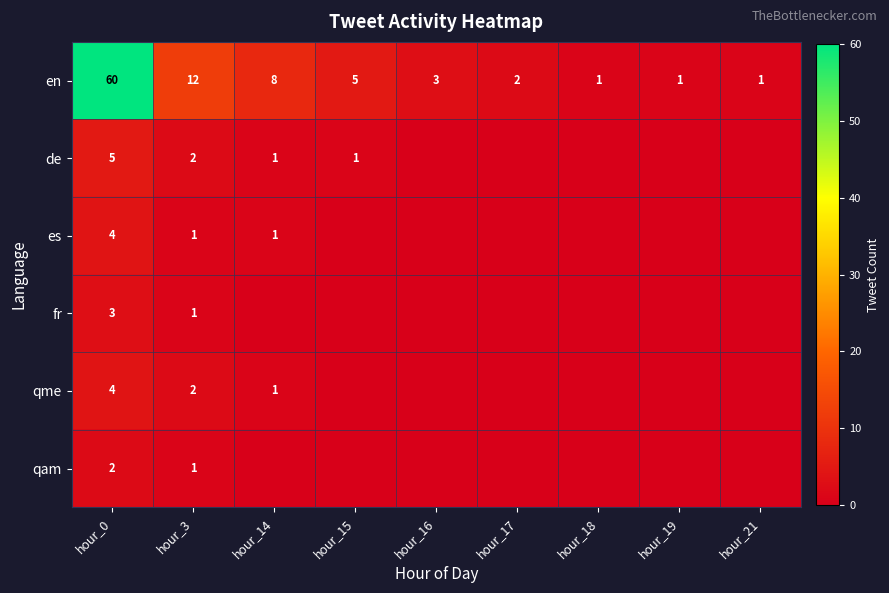

The value of es at hour_3 is 1. True or false?

True